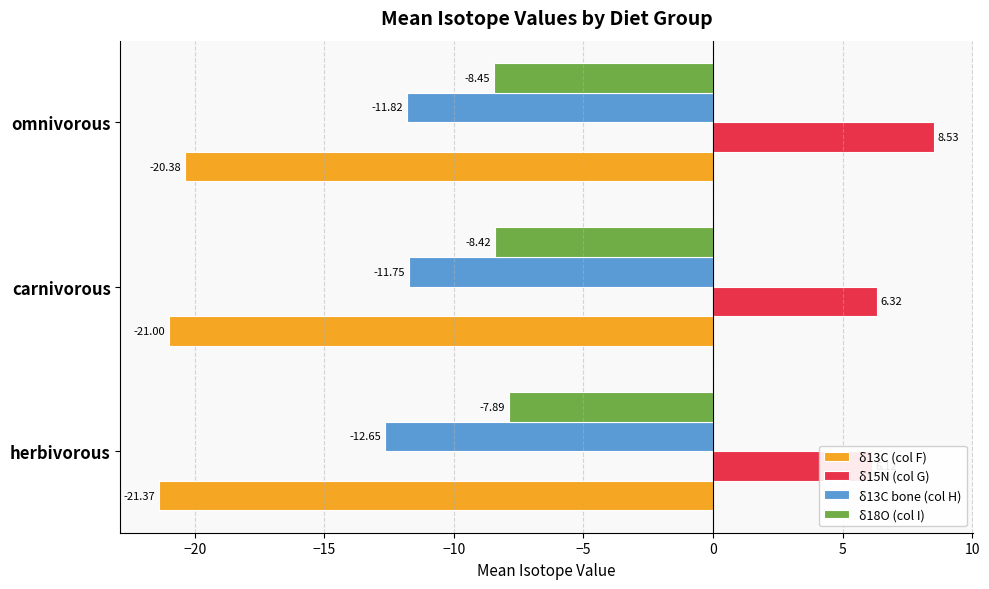

At herbivorous, list the series in order from largest to smallest.

δ15N (col G), δ18O (col I), δ13C bone (col H), δ13C (col F)